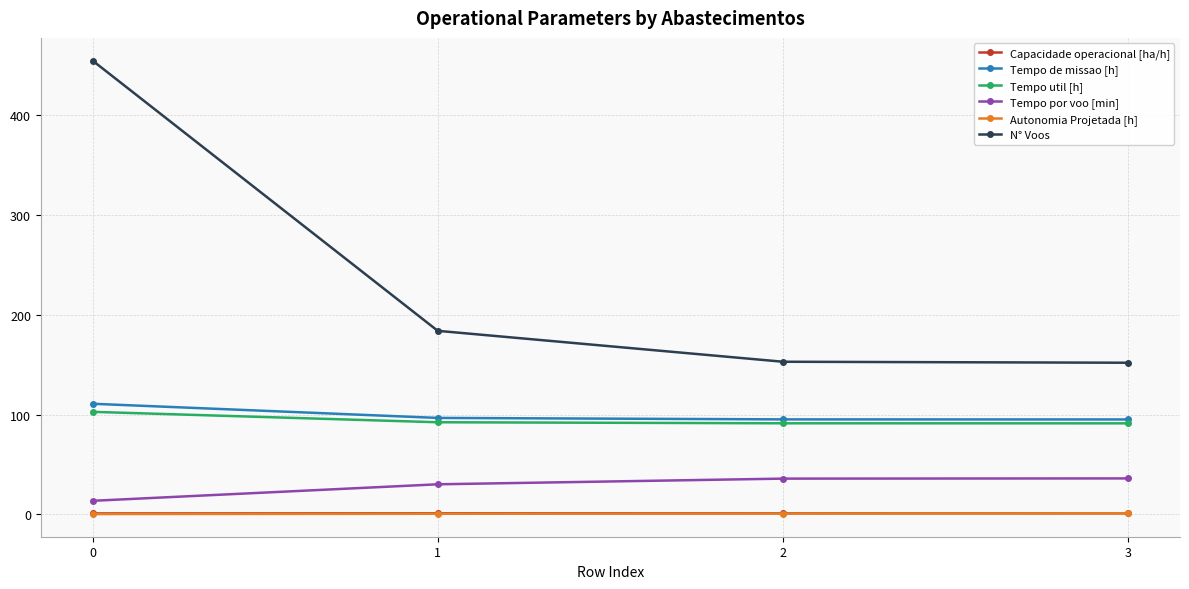

The value of Capacidade operacional [ha/h] at 1 is 1.0. True or false?

True